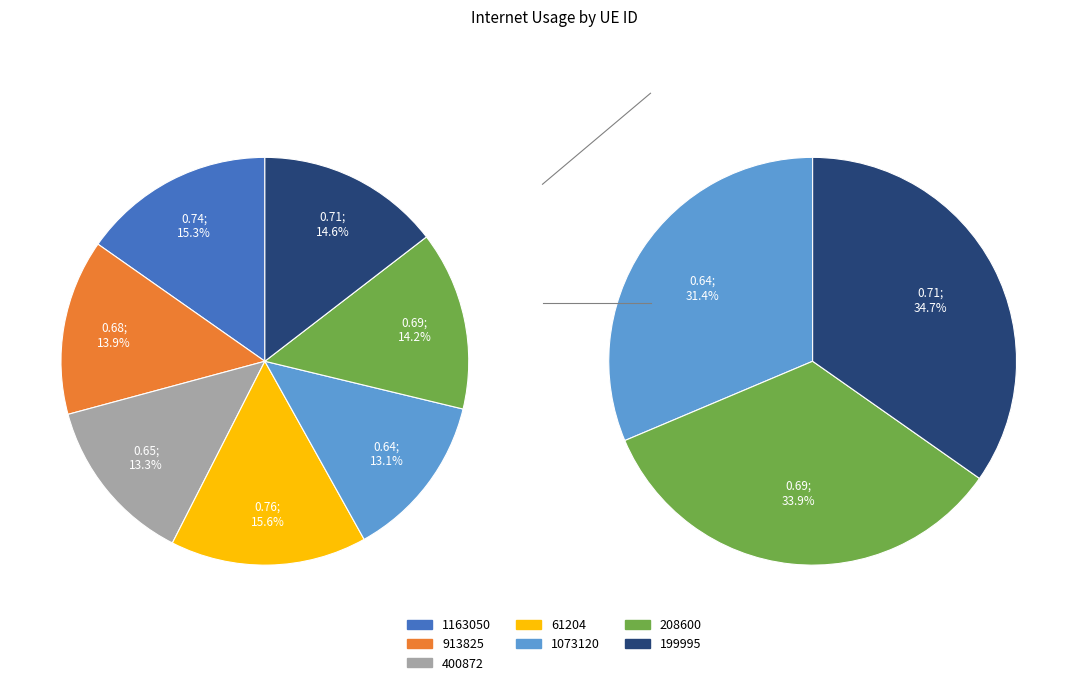

The 208600 slice represents 14% of the pie. True or false?

True